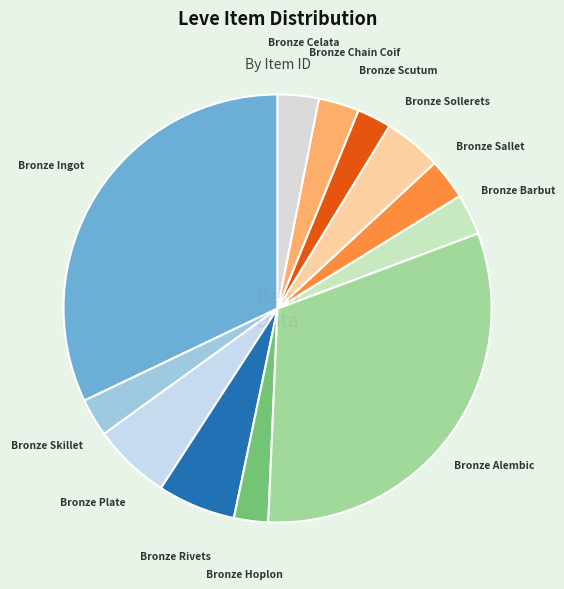

Approximately how many times larger is the value at Bronze Barbut compared to Bronze Plate?

0.5